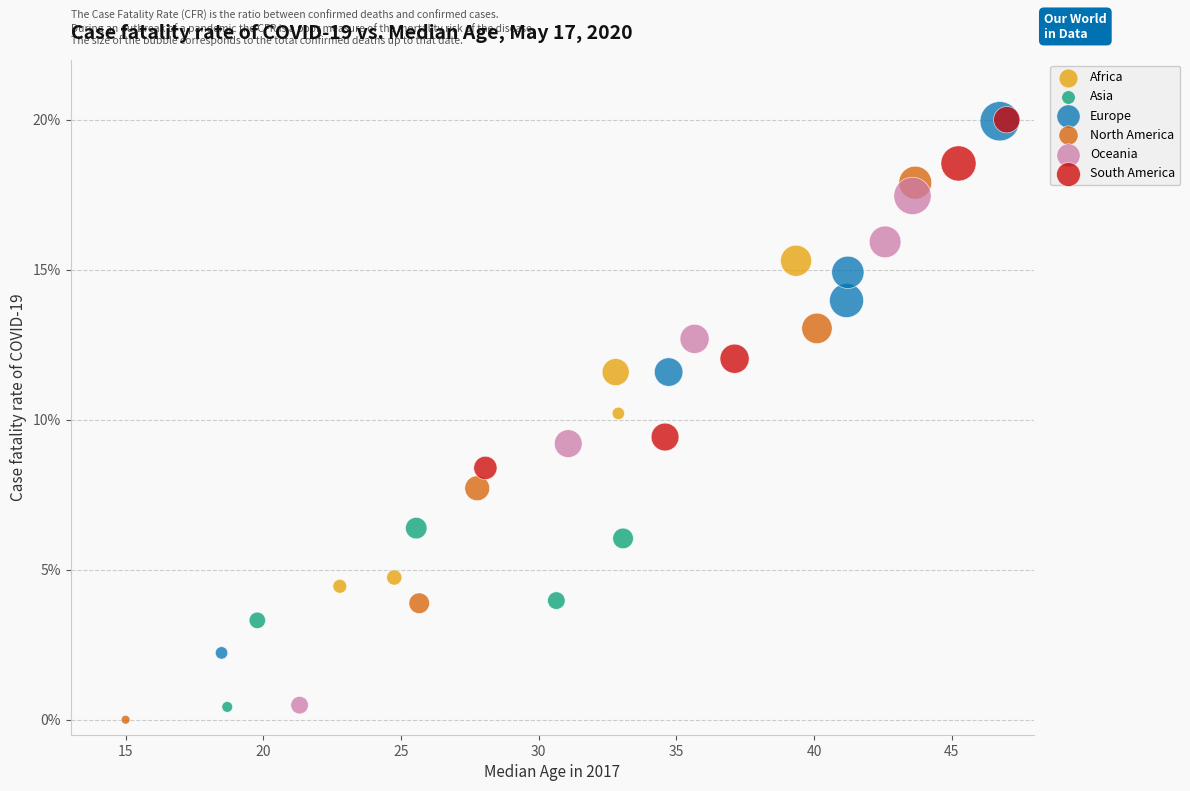

What are all the series names shown in the legend?

Africa, Asia, Europe, North America, Oceania, South America